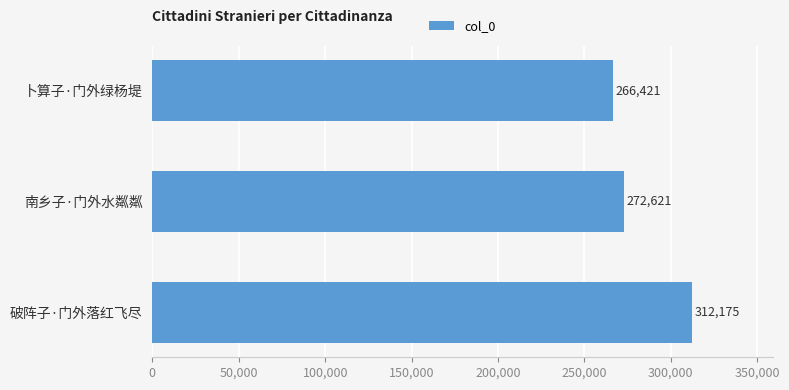

Is it true that the value at 破阵子·门外落红飞尽 is 505572?

False